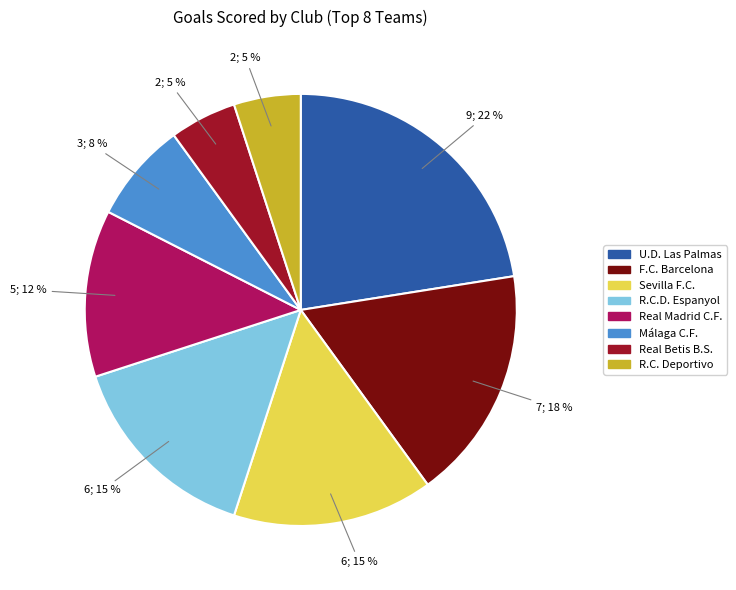

How many segments does this pie chart have?

8